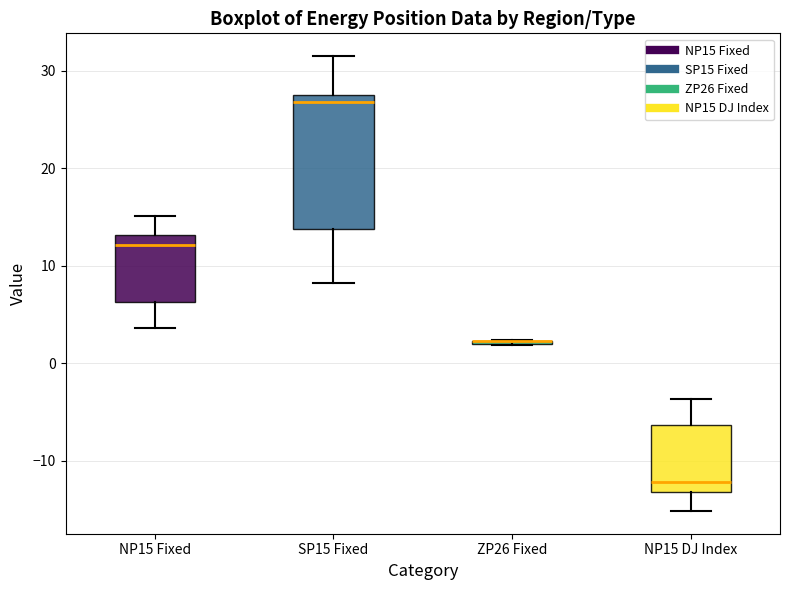

Reading left to right, read every box against the y-axis: the position of its median line, the range the box covers, and the ends of its whiskers. The values are not printed on the chart, so give them approximately, as read against the axis.

NP15 Fixed: median 12, box 6 to 13, whiskers 4 to 15
SP15 Fixed: median 27, box 14 to 28, whiskers 8 to 32
ZP26 Fixed: box collapsed to a line at 2, whiskers 2 to 2
NP15 DJ Index: median -12, box -13 to -6, whiskers -15 to -4